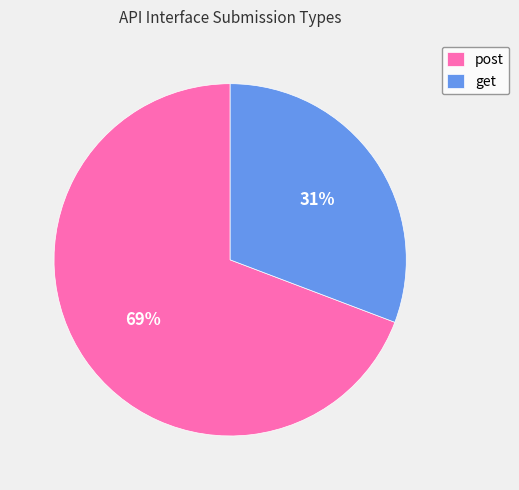

Between post and get, which is larger?

post